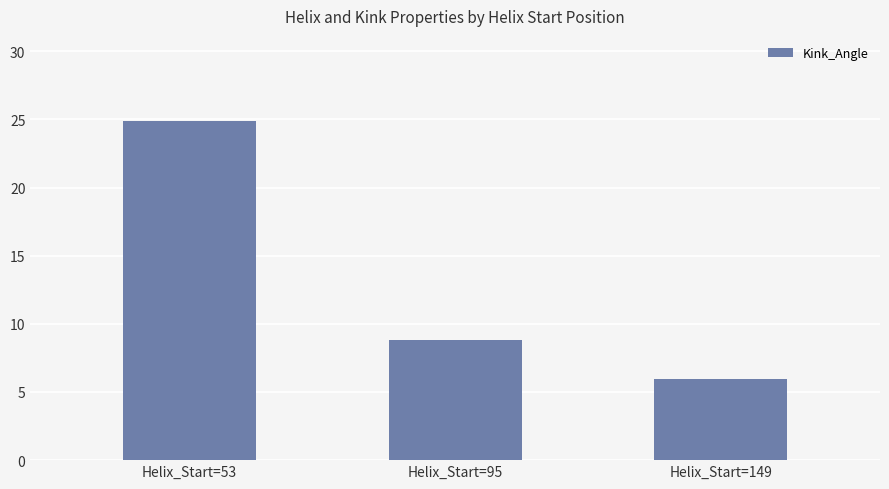

Reading left to right, what are all the values shown in this chart?

Helix_Start=53=24.9	Helix_Start=95=8.8	Helix_Start=149=5.9